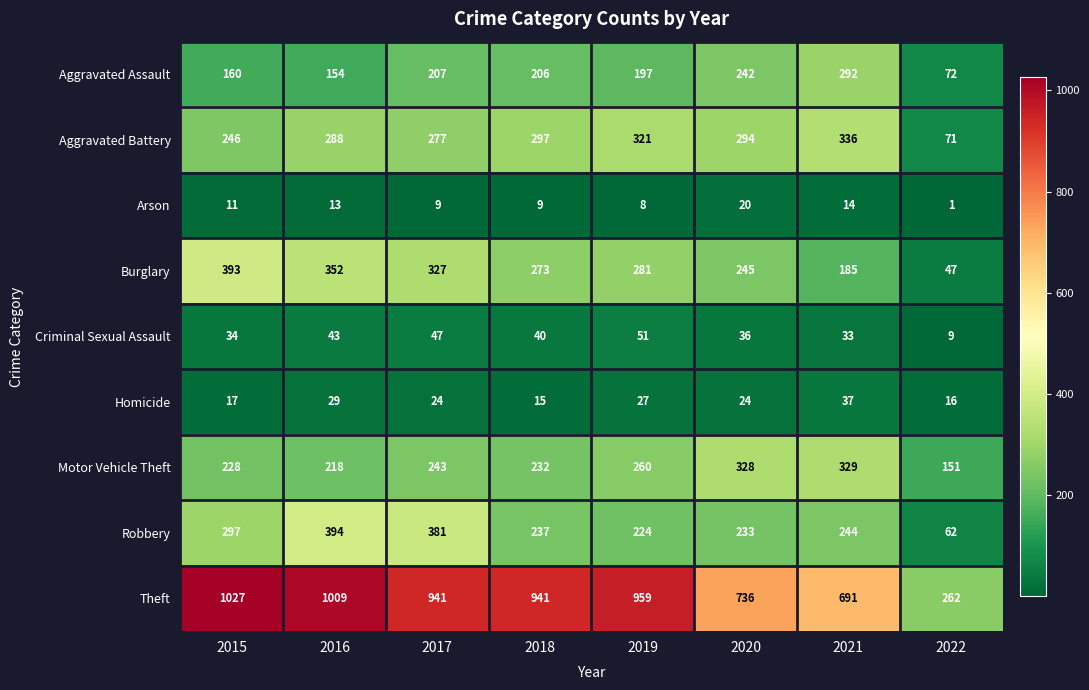

Count the number of data series in this chart.

9